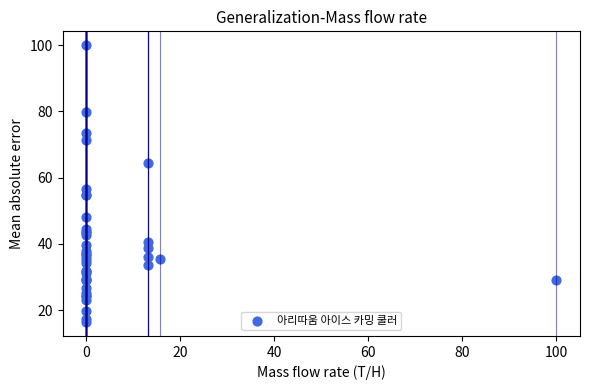

What Y value in the scatter plot is closest to 58?

56.5